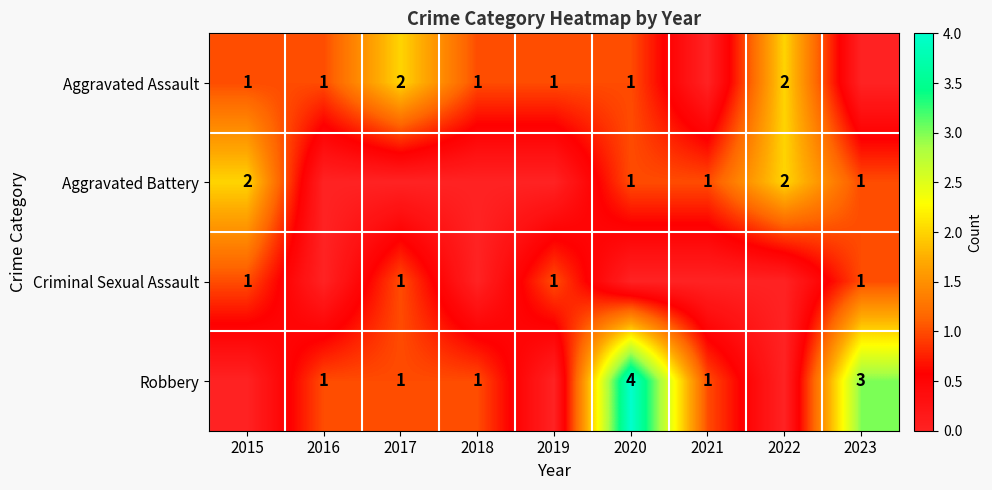

True or false: Aggravated Assault has a value of 1 at 2020.

True